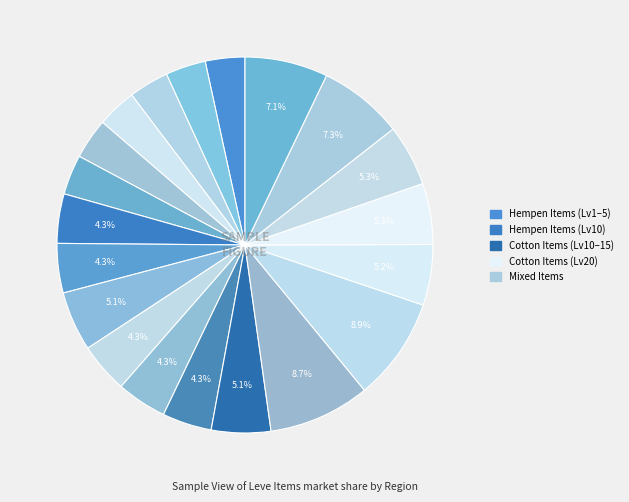

How many slices are in this pie chart?

20